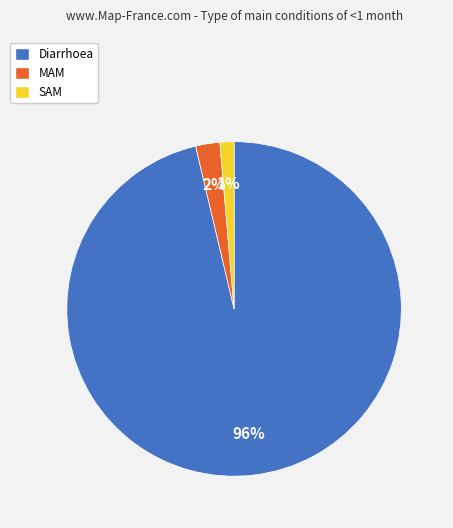

Count the number of slices in the pie.

3